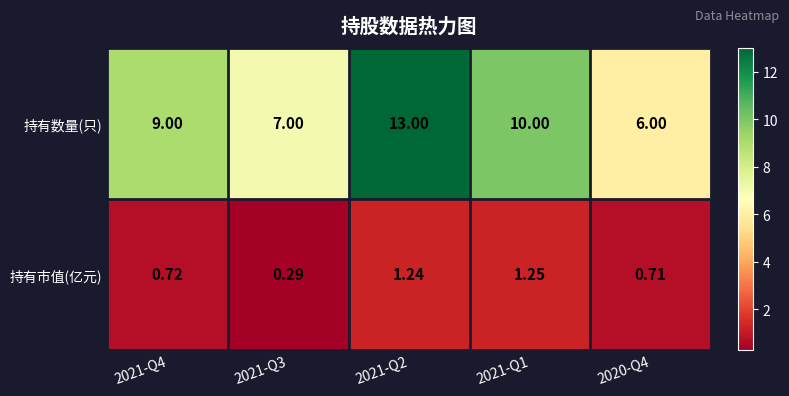

At how many categories does at least one series exceed 0?

5